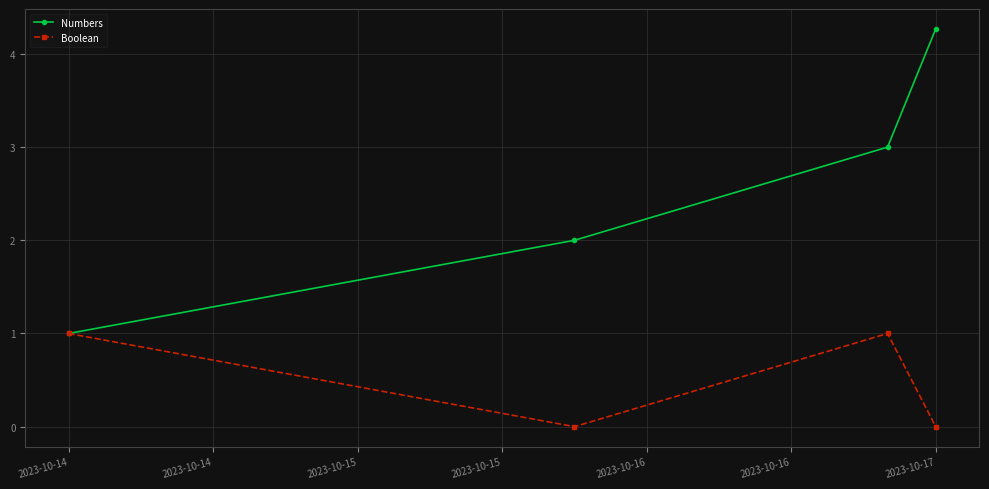

Which series has the widest spread of values?

Numbers